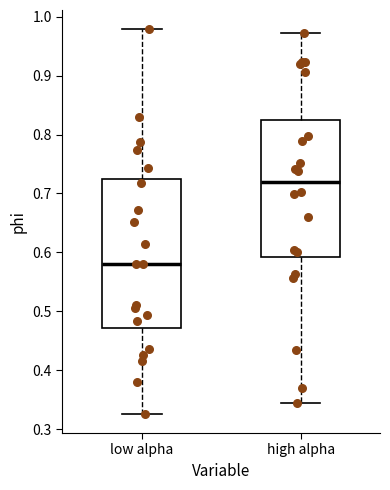

Reading left to right, transcribe this box plot: for each box, give where its median line is, the range the box spans, and where its two whiskers end, as read against the y-axis. The values are not printed on the chart, so give them approximately, as read against the axis.

low alpha: median 0.58, box 0.47 to 0.72, whiskers 0.33 to 0.98
high alpha: median 0.72, box 0.59 to 0.83, whiskers 0.34 to 0.97